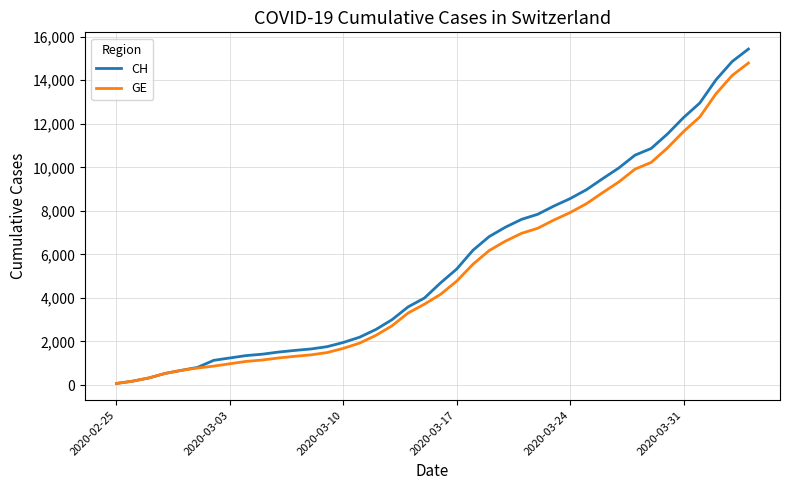

Count the number of categories in the chart.

40